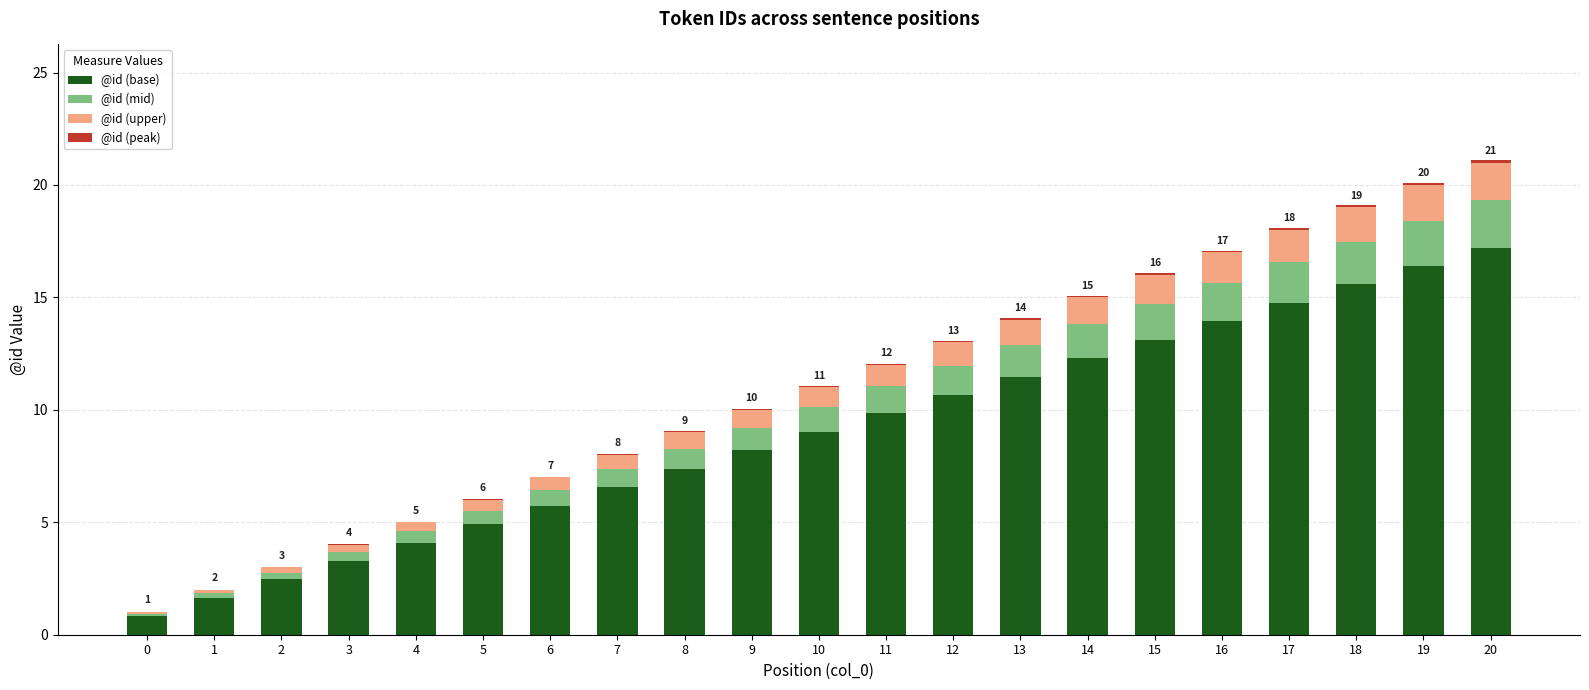

The @id (base) series shows 9.8 at 11. True or false?

True